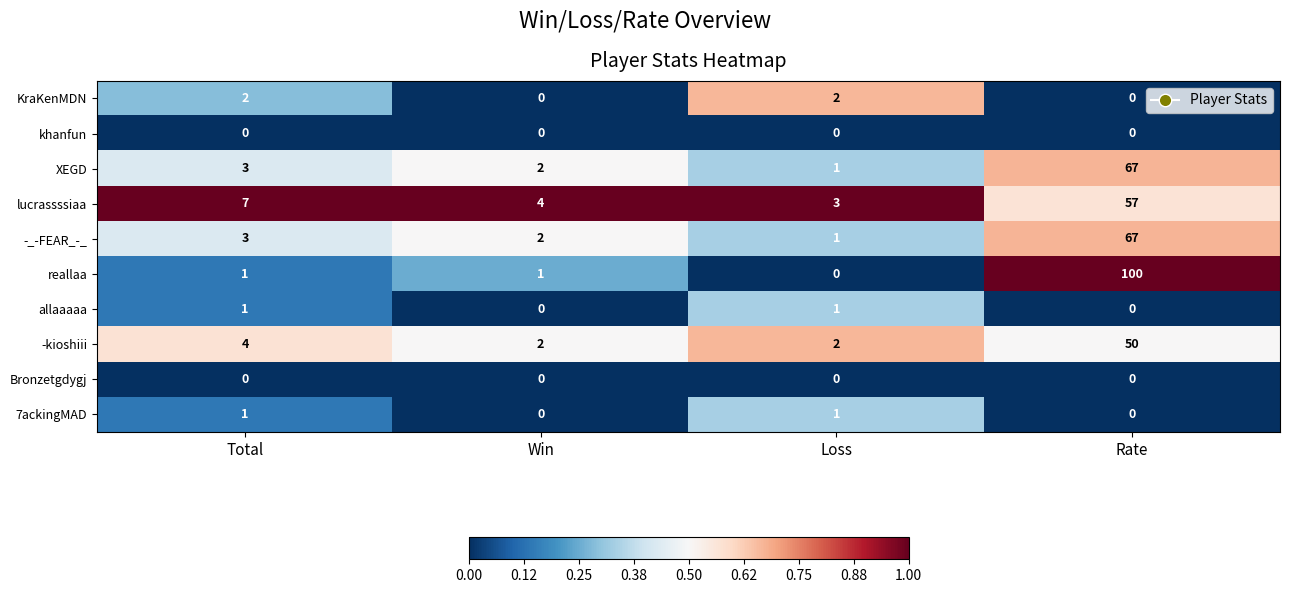

At which label does XEGD reach its minimum?

Loss